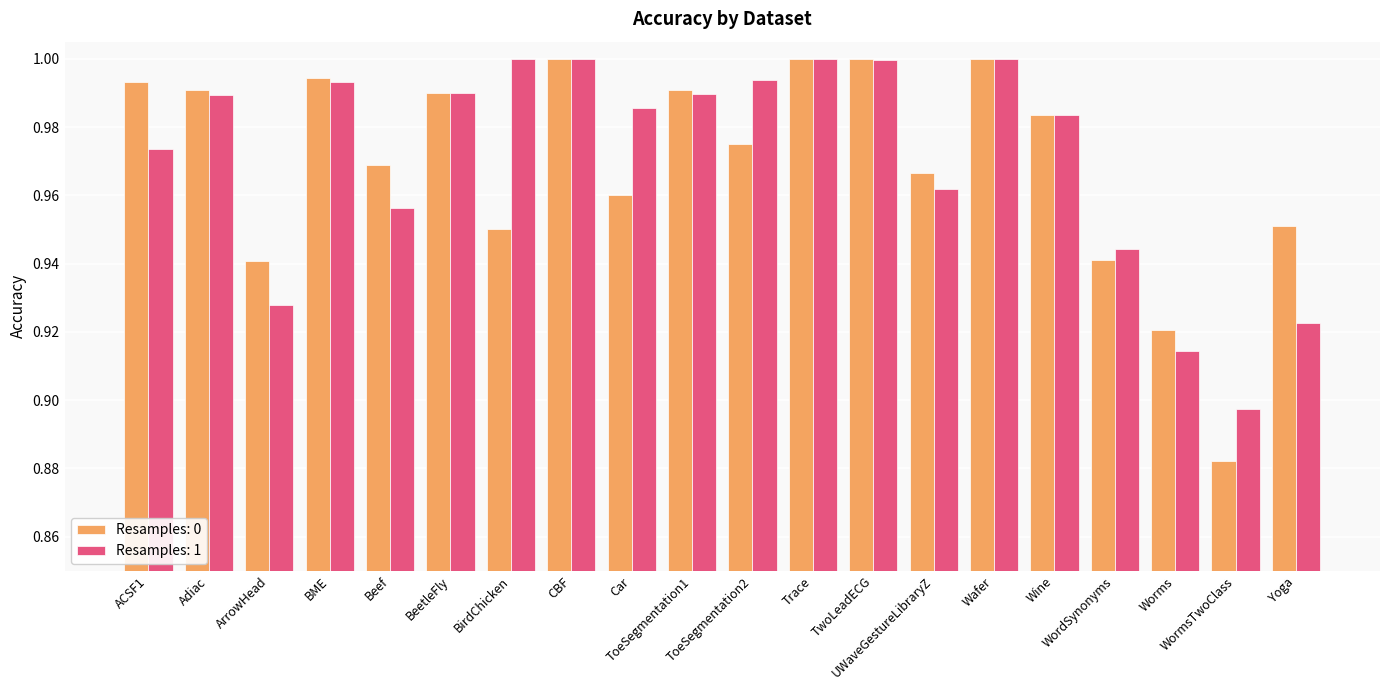

Between Adiac and TwoLeadECG, which series saw the biggest shift?

Resamples: 1